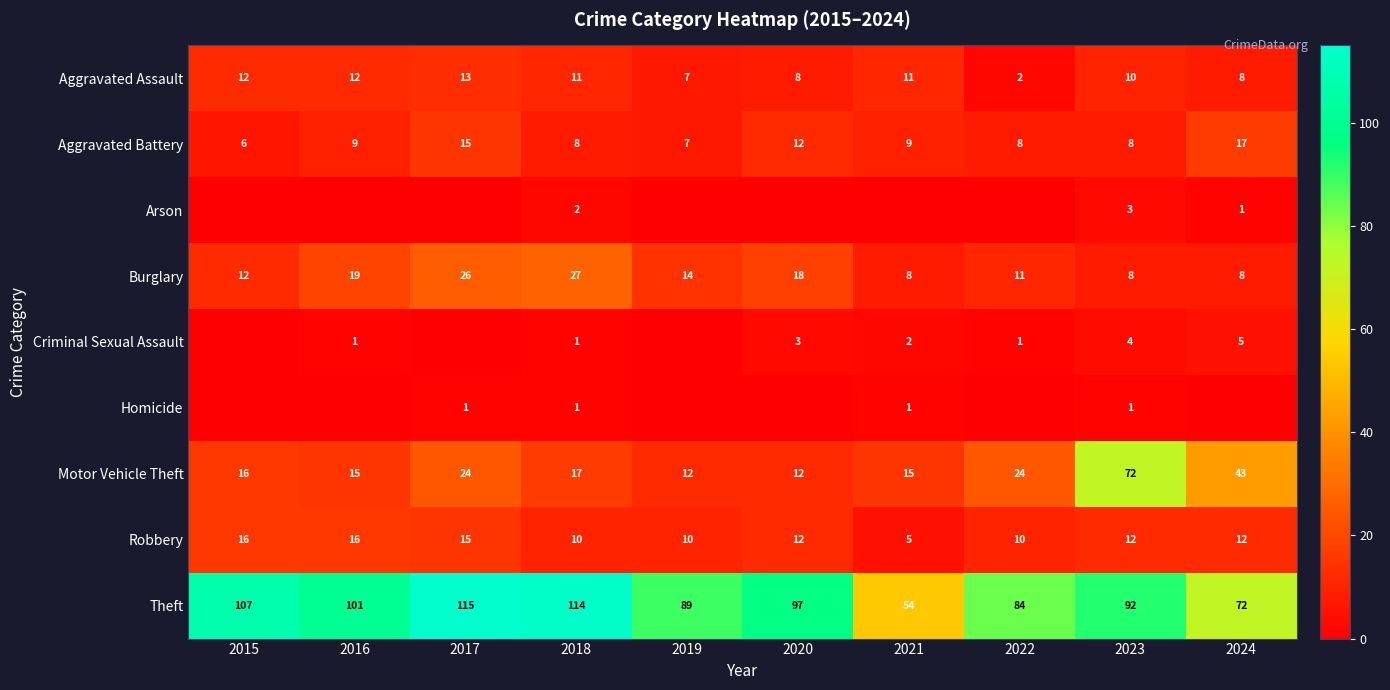

True or false: Motor Vehicle Theft has a value of 16 at 2015.

True